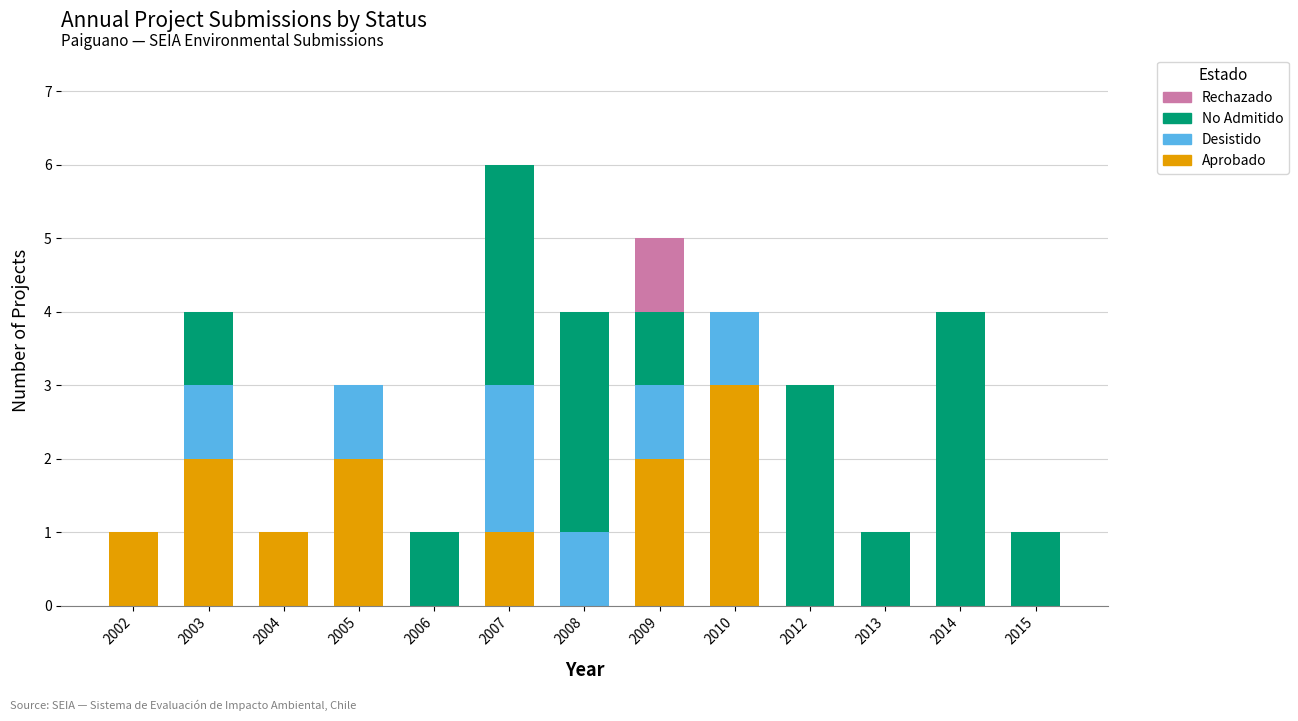

What is the total value across all series at 2009?

5